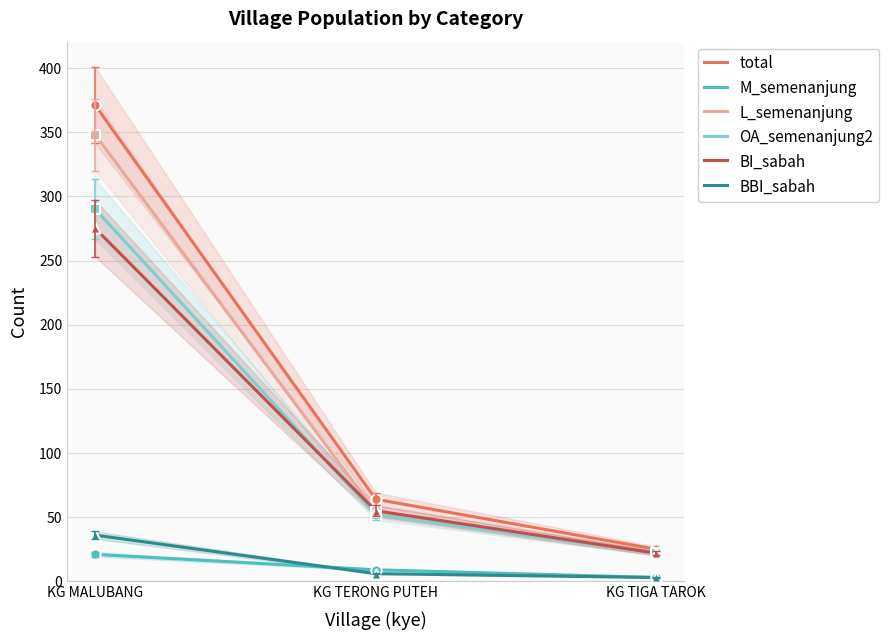

Which series has the largest total across all categories?

total